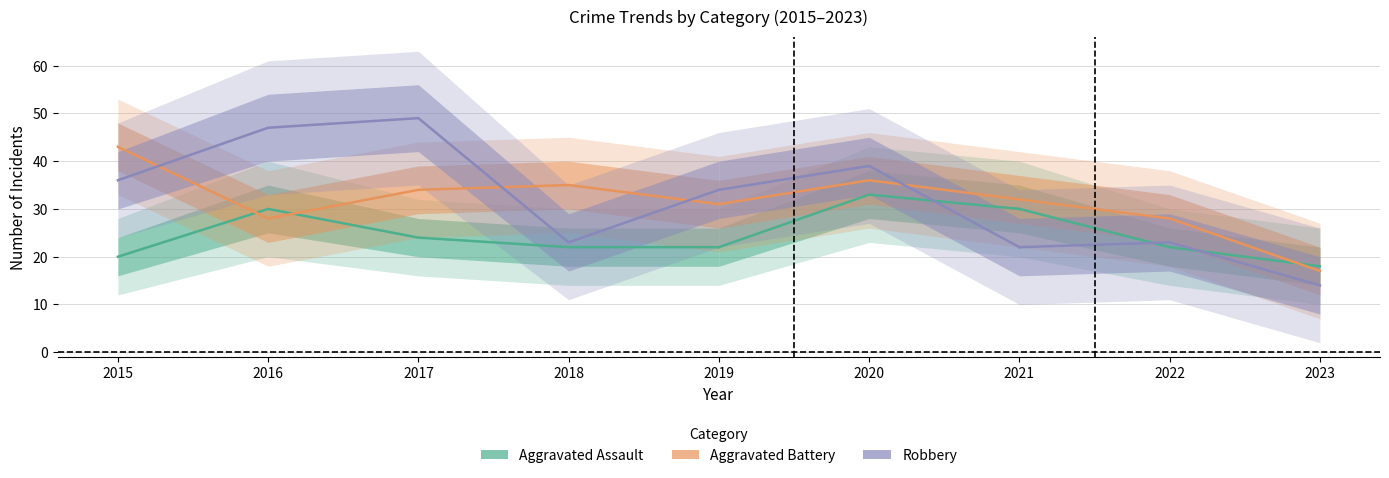

How many lines are shown in the chart?

3